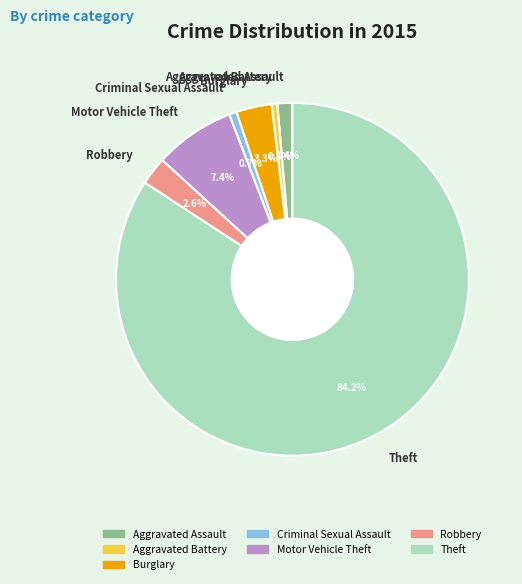

What is the ratio of the value at Motor Vehicle Theft to the value at Aggravated Battery?

14.3